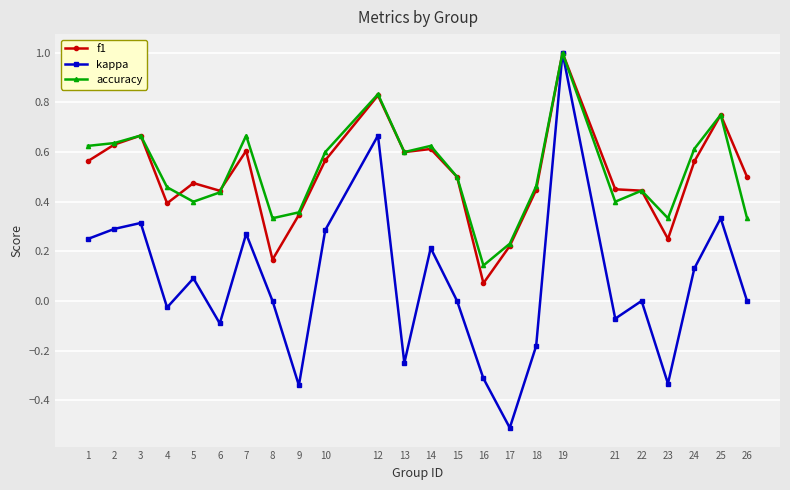

How many lines are shown in the chart?

3